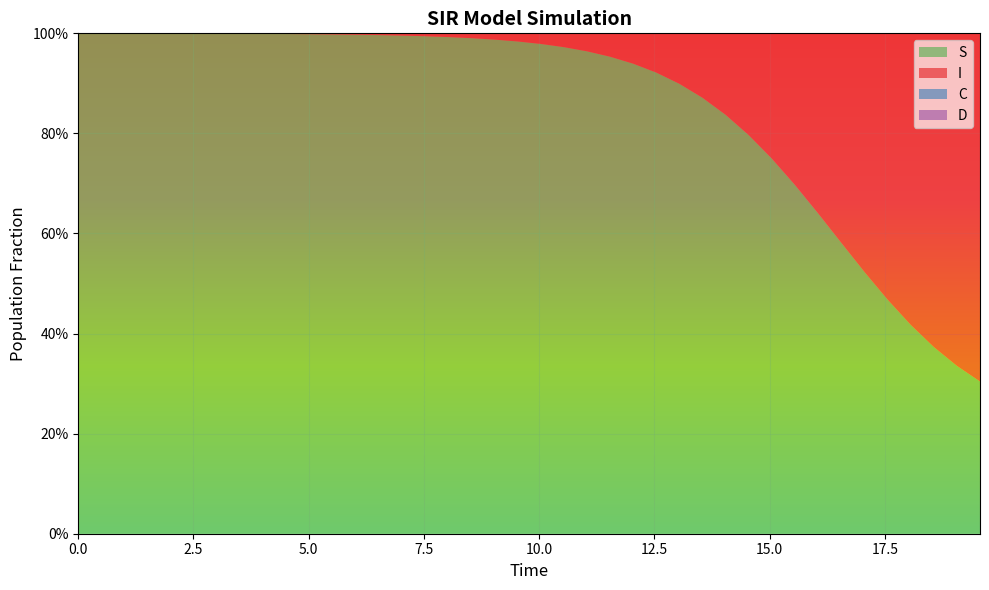

Reading left to right, what are all the values shown in this chart?

S: 1.0	1.0	1.0	1.0	1.0	1.0	1.0	1.0	1.0	1.0	1.0	1.0	1.0	1.0	1.0	1.0	1.0	1.0	1.0	1.0	1.0	1.0	1.0	1.0	0.9	0.9	0.9	0.9	0.8	0.8	0.7	0.7	0.6	0.6	0.5	0.5	0.4	0.4	0.3	0.3
I: 0.0	0.0	0.0	0.0	0.0	0.0	0.0	0.0	0.0	0.0	0.0	0.0	0.0	0.0	0.0	0.0	0.0	0.0	0.0	0.0	0.0	0.0	0.0	0.0	0.1	0.1	0.1	0.1	0.2	0.2	0.3	0.3	0.4	0.4	0.5	0.5	0.6	0.6	0.7	0.7
C: 0.5	0.5	0.5	0.4	0.4	0.4	0.4	0.4	0.3	0.3	0.3	0.3	0.3	0.3	0.2	0.2	0.2	0.2	0.2	0.2	0.2	0.1	0.1	0.1	0.1	0.1	0.1	0.1	0.1	0.1	0.1	0.1	0.1	0.1	0.1	0.1	0.1	0.1	0.1	0.1
D: 0.5	0.5	0.5	0.6	0.6	0.6	0.6	0.6	0.7	0.7	0.7	0.7	0.7	0.7	0.8	0.8	0.8	0.8	0.8	0.8	0.8	0.9	0.9	0.9	0.9	0.9	0.9	0.9	0.9	0.9	0.9	0.9	0.9	0.9	0.9	0.9	0.9	0.9	0.9	0.9